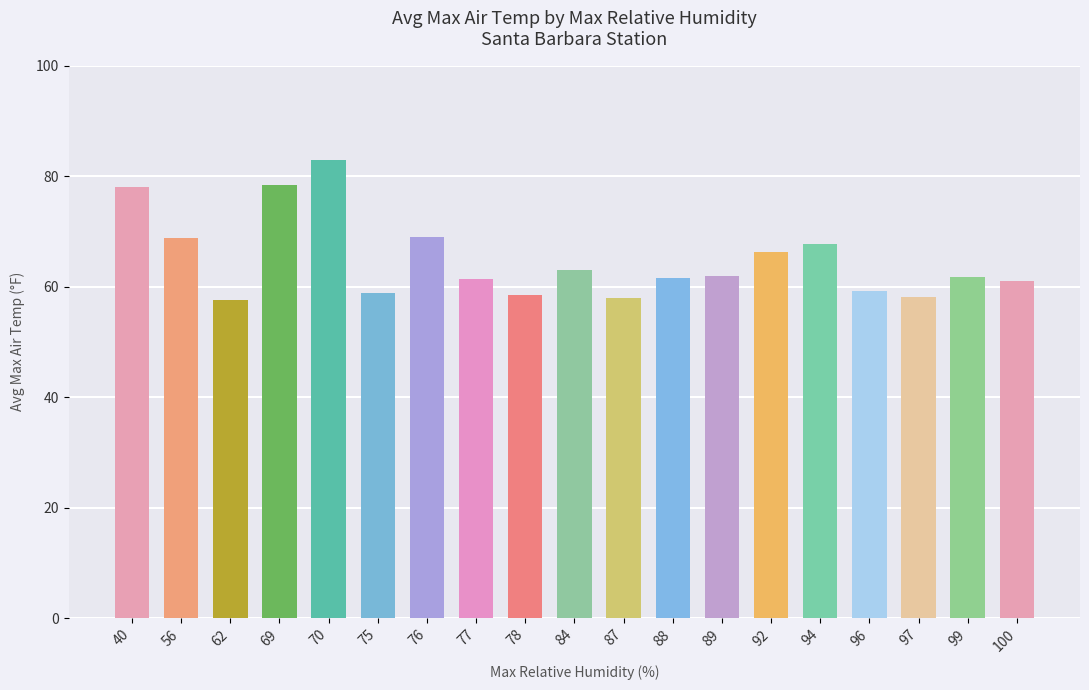

Is it true that the value at 99 is 61.8?

True